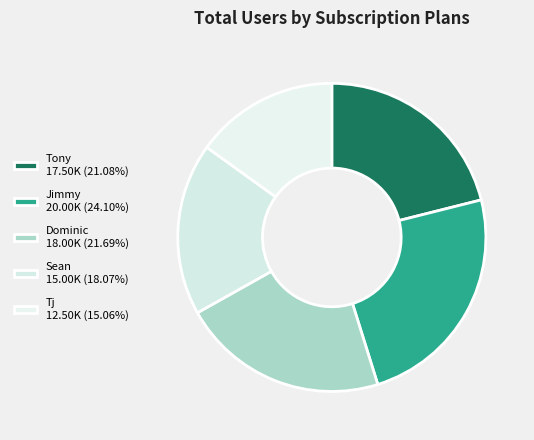

How many segments does this pie chart have?

5